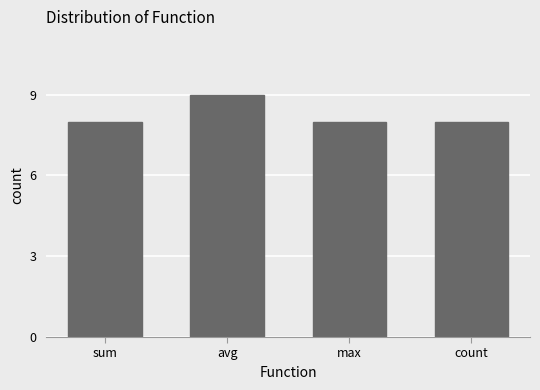

What is the sum of the values at avg and sum?

17